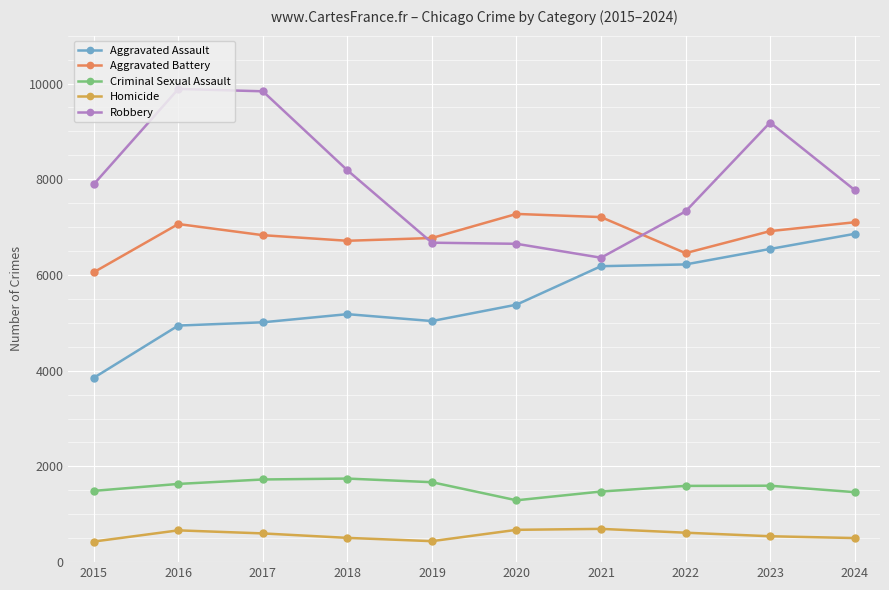

True or false: Homicide and Aggravated Assault cross at least once.

False